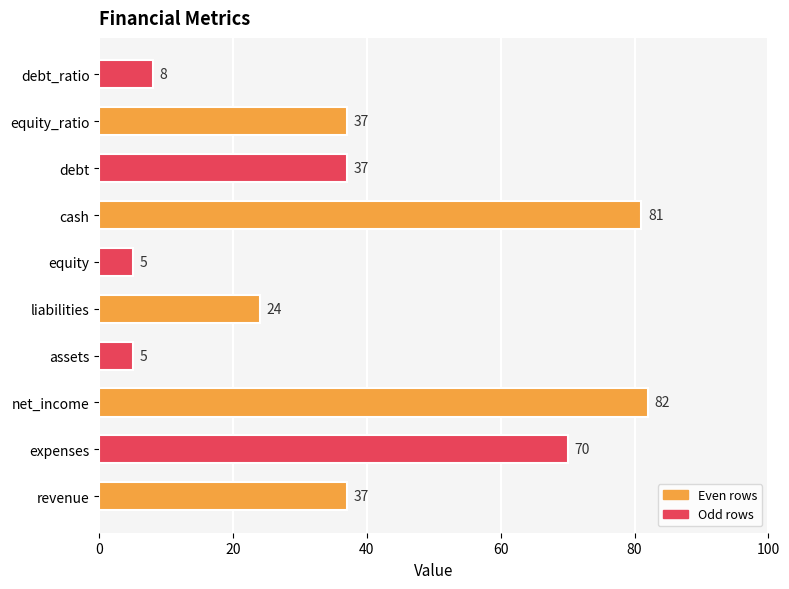

How many categories are shown in the chart?

10